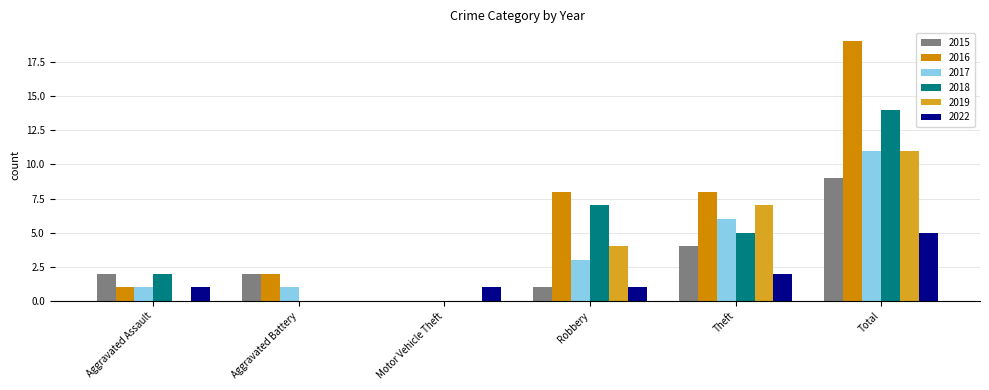

Between Robbery and Total, which series saw the biggest shift?

2016